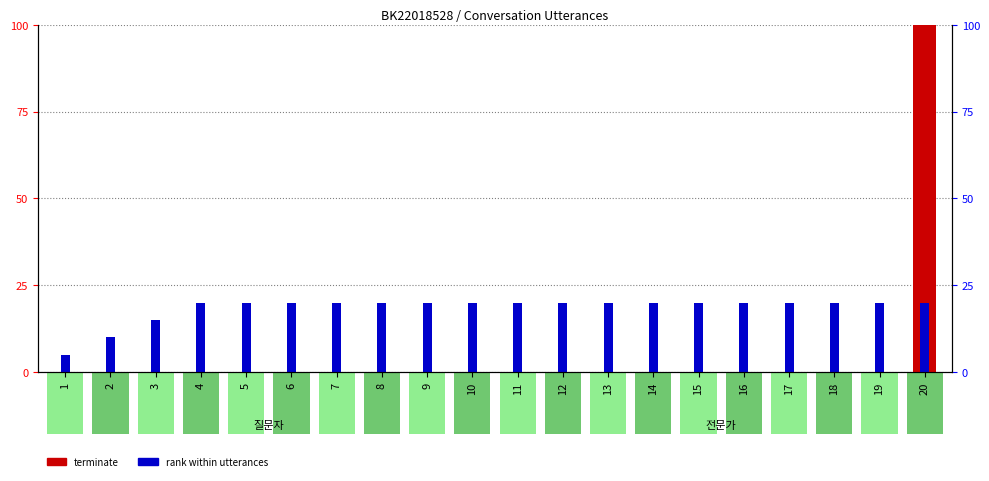

What are all the series names shown in the legend?

terminate, rank within utterances